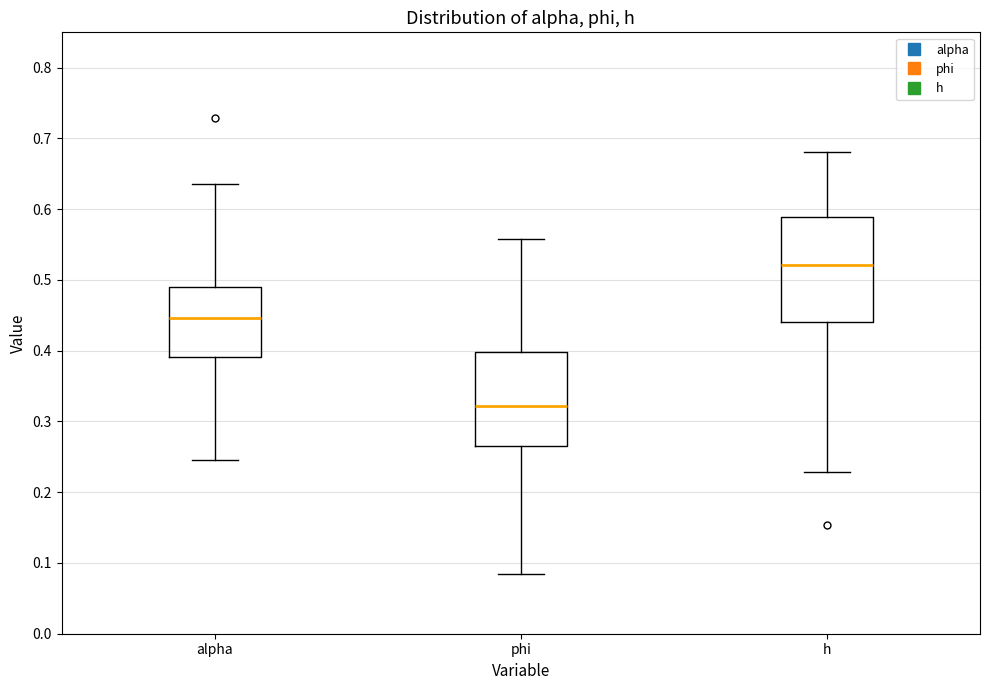

Where does the upper whisker of the box for phi end on the y-axis? The values are not printed on the chart, so give them approximately, as read against the axis.

0.56